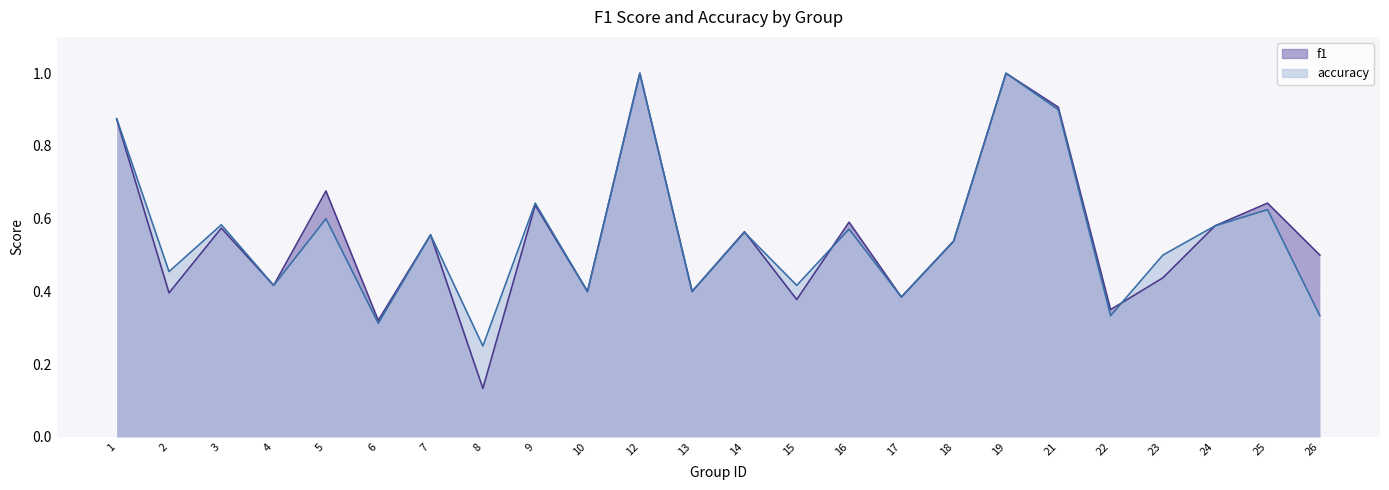

At which category does f1 reach its first local peak?

3